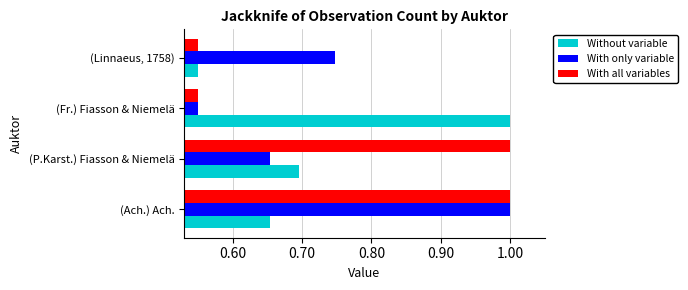

List the series in order of their overall mean, highest first.

With all variables, With only variable, Without variable